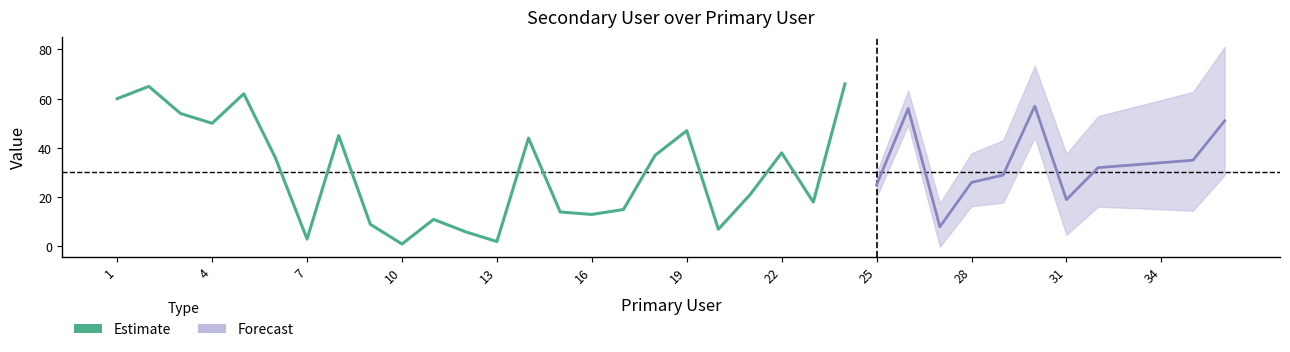

The chart shows a value of 1 at 10. True or false?

True